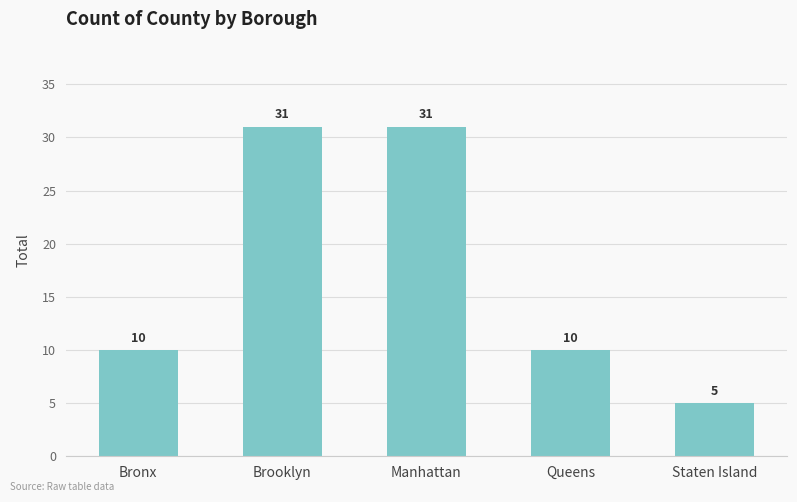

What position from the left is Queens?

4